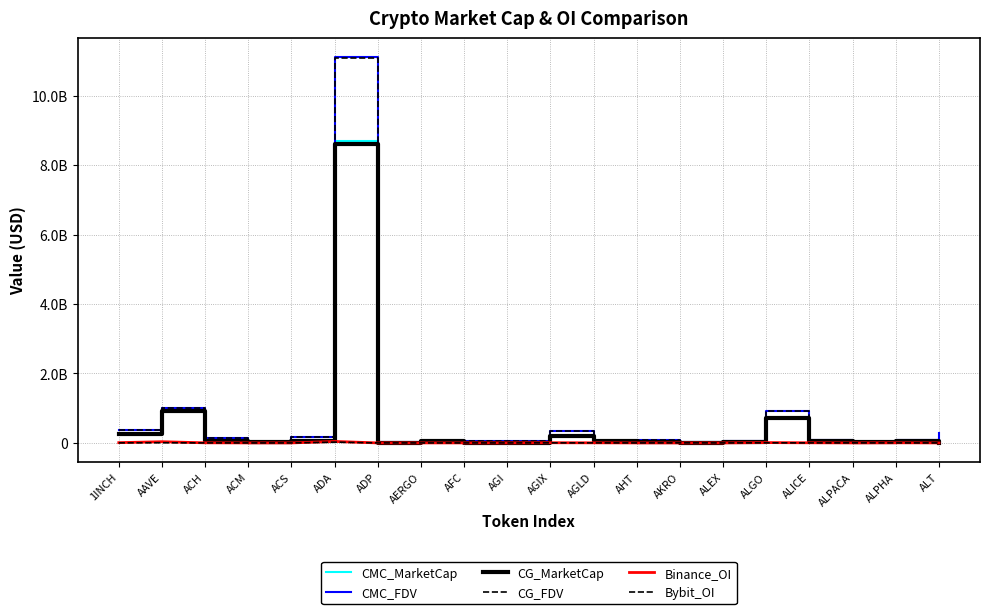

Reading left to right, what are all the values shown in this chart?

CMC_MarketCap: 1INCH=264295198.7	AAVE=919189179.0	ACH=90054193.2	ACM=11418906.9	ACS=55323964.2	ADA=8690620059.2	ADP=2824769.5	AERGO=49505252.1	AFC=5657155.8	AGI=6006046.4	AGIX=205067313.3	AGLD=38545754.3	AHT=28202517.5	AKRO=26783654.9	ALEX=29526540.8	ALGO=723344001.3	ALICE=41969017.9	ALPACA=23741947.8	ALPHA=57704355.6	ALT=0.0
CMC_FDV: 1INCH=380114098.1	AAVE=1008165873.9	ACH=131274722.7	ACM=35249072.1	ACS=157588751.1	ADA=11104296333.9	ADP=15028052.7	AERGO=55623878.8	AFC=48027164.7	AGI=41316829.3	AGIX=331088220.7	AGLD=38545754.3	AHT=70996795.9	AKRO=30558540.0	ALEX=48684309.3	ALGO=912497306.4	ALICE=70844657.5	ALPACA=29638758.4	ALPHA=70199946.0	ALT=291023689.4
CG_MarketCap: 1INCH=264019036.0	AAVE=917655556.0	ACH=65020770.0	ACM=21989534.0	ACS=55453011.0	ADA=8602386397.0	ADP=2788502.0	AERGO=50502062.0	AFC=11606016.0	AGI=4102635.0	AGIX=206063289.0	AGLD=42847234.0	AHT=29232346.0	AKRO=610050.0	ALEX=30857728.0	ALGO=725266134.0	ALICE=57610883.0	ALPACA=23632381.0	ALPHA=57782437.0	ALT=0.0
CG_FDV: 1INCH=379717230.0	AAVE=1006483334.0	ACH=131522721.0	ACM=35172013.0	ACS=157956313.0	ADA=11093602230.0	ADP=14835105.0	AERGO=56743890.0	AFC=47845734.0	AGI=40941775.0	AGIX=332696257.0	AGLD=44355315.0	AHT=71955212.0	AKRO=30502486.0	ALEX=48735474.0	ALGO=914922076.0	ALICE=71348955.0	ALPACA=29501978.0	ALPHA=70294935.0	ALT=0.0
Binance_OI: 1INCH=7527944.0	AAVE=34633970.0	ACH=2913822.0	ACM=0.0	ACS=0.0	ADA=42498311.0	ADP=0.0	AERGO=0.0	AFC=0.0	AGI=0.0	AGIX=5161570.0	AGLD=2485691.0	AHT=0.0	AKRO=0.0	ALEX=0.0	ALGO=9163888.0	ALICE=3551127.0	ALPACA=0.0	ALPHA=3092544.0	ALT=0.0
Bybit_OI: 1INCH=2475491.0	AAVE=5537496.0	ACH=709719.0	ACM=0.0	ACS=0.0	ADA=22799858.0	ADP=0.0	AERGO=0.0	AFC=0.0	AGI=0.0	AGIX=1922577.0	AGLD=1419013.0	AHT=0.0	AKRO=1729790.0	ALEX=0.0	ALGO=3139979.0	ALICE=930657.0	ALPACA=1430921.0	ALPHA=926736.0	ALT=0.0